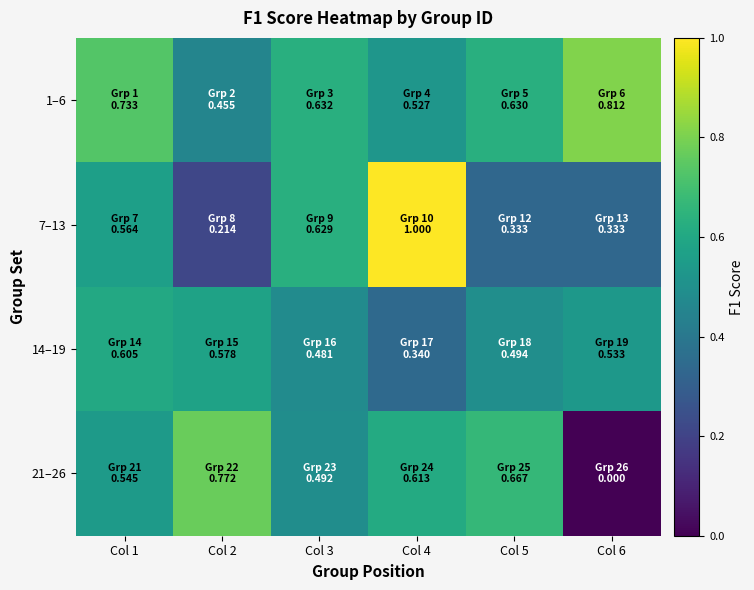

Reading left to right, extract all data points from this chart.

1–6: Col 1=0.7	Col 2=0.5	Col 3=0.6	Col 4=0.5	Col 5=0.6	Col 6=0.8
7–13: Col 1=0.6	Col 2=0.2	Col 3=0.6	Col 4=1.0	Col 5=0.3	Col 6=0.3
14–19: Col 1=0.6	Col 2=0.6	Col 3=0.5	Col 4=0.3	Col 5=0.5	Col 6=0.5
21–26: Col 1=0.5	Col 2=0.8	Col 3=0.5	Col 4=0.6	Col 5=0.7	Col 6=0.0